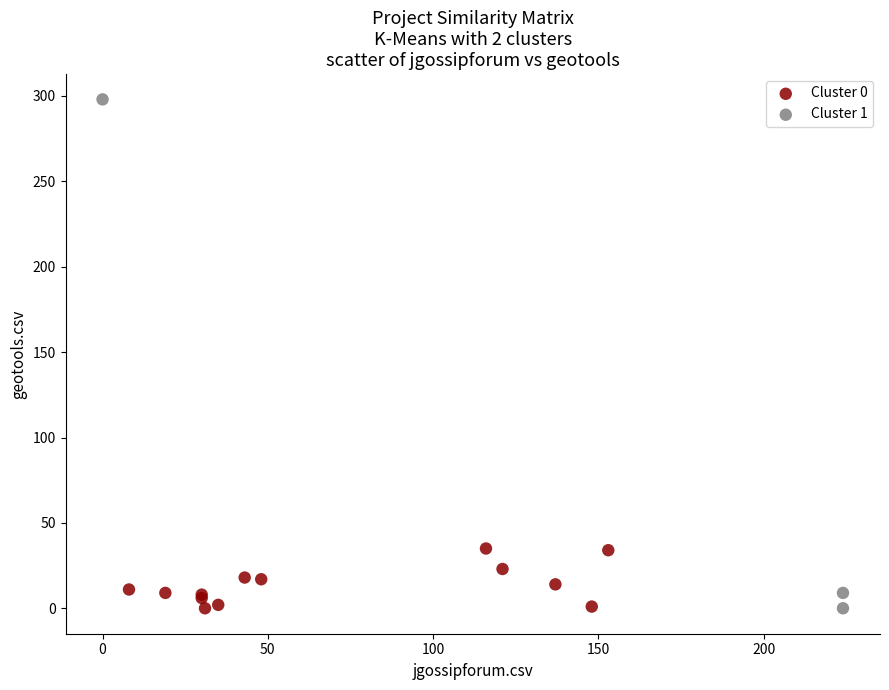

Which series has the largest Y range (max minus min)?

Cluster 1